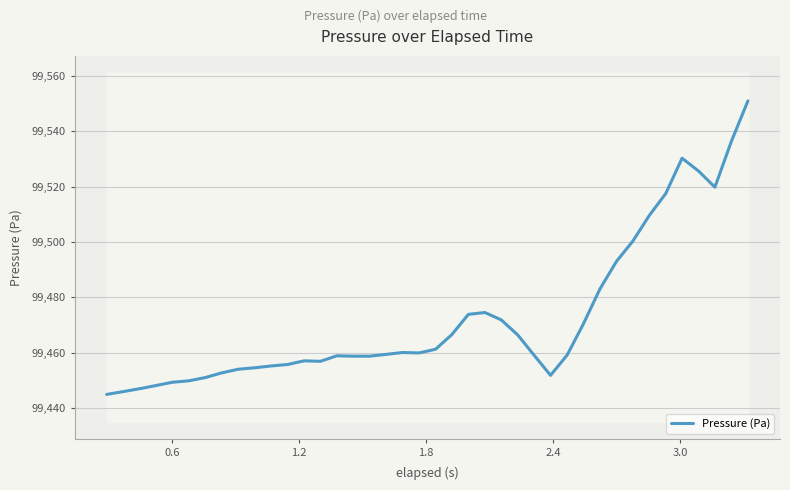

What is the minimum value for Pressure (Pa)?

99444.9